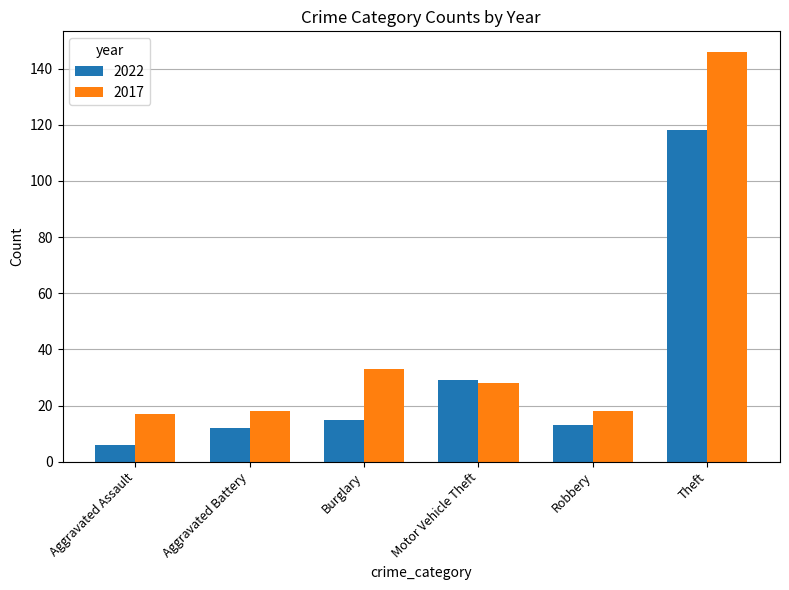

Which series has the widest spread of values?

2017